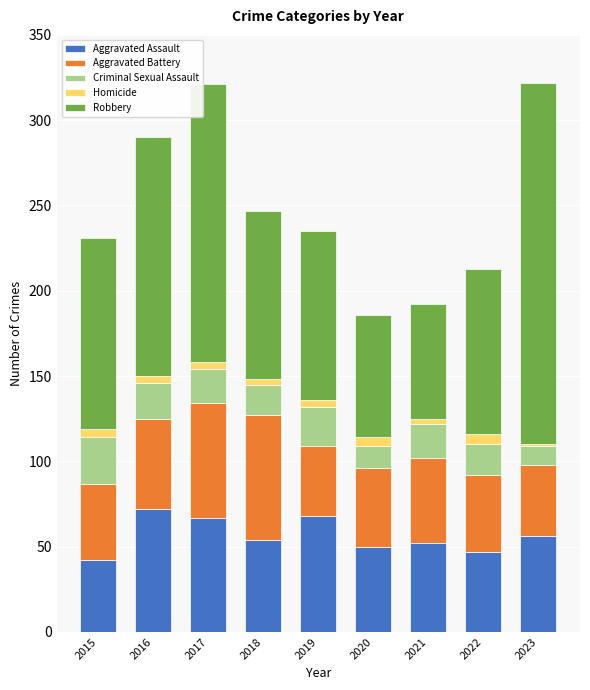

What is the total value across all series at 2015?

231